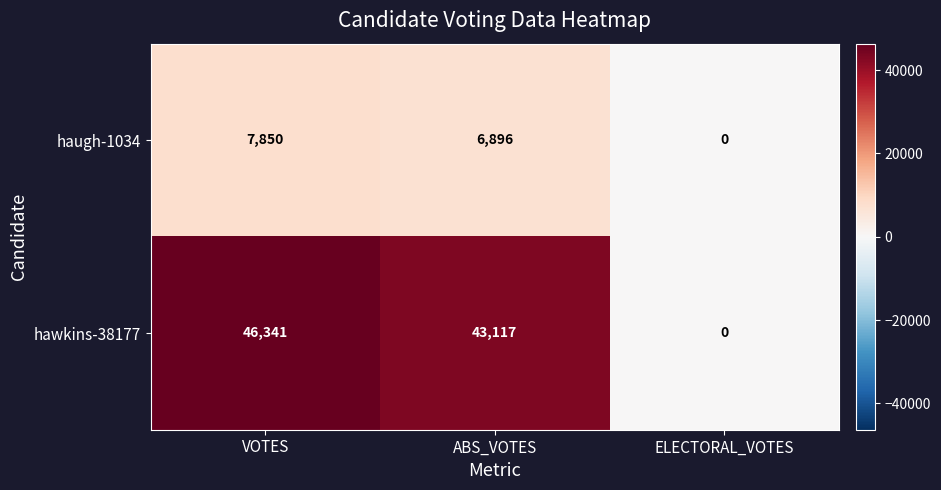

The haugh-1034 series shows 2877 at ABS_VOTES. True or false?

False